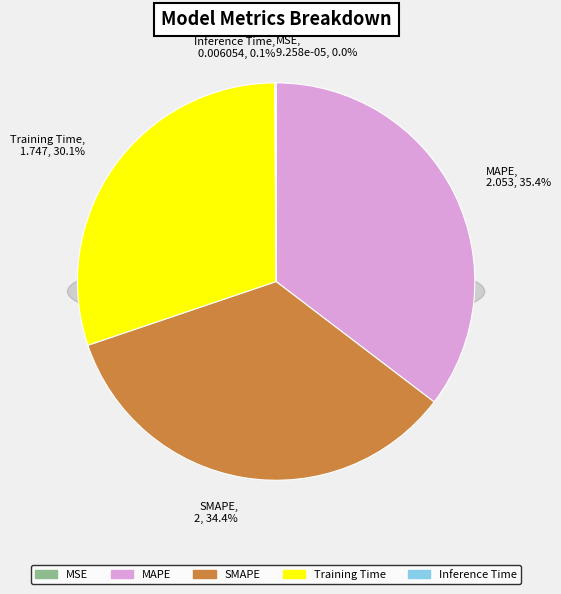

Which category has the biggest portion of the pie?

MAPE